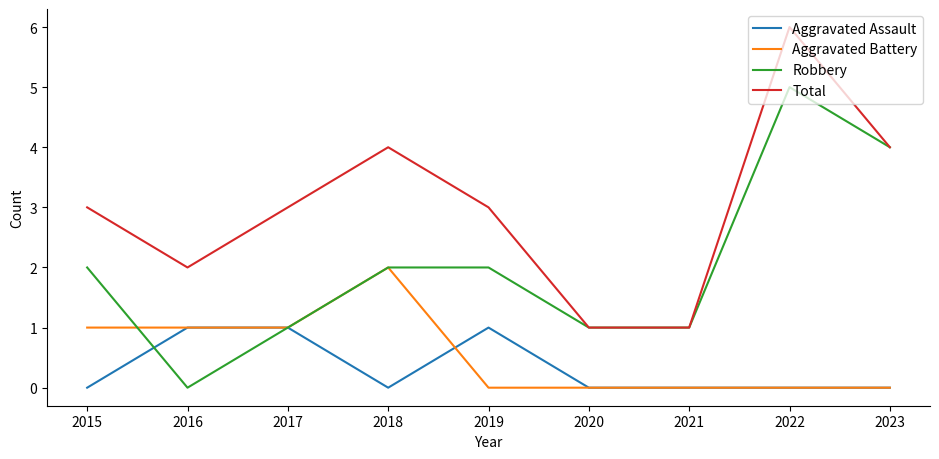

Which series has the largest total across all categories?

Total